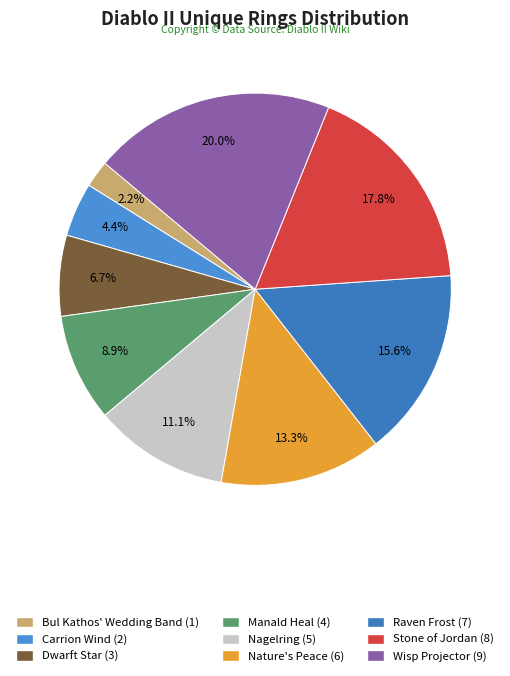

Is there any slice that represents more than half of the pie?

No